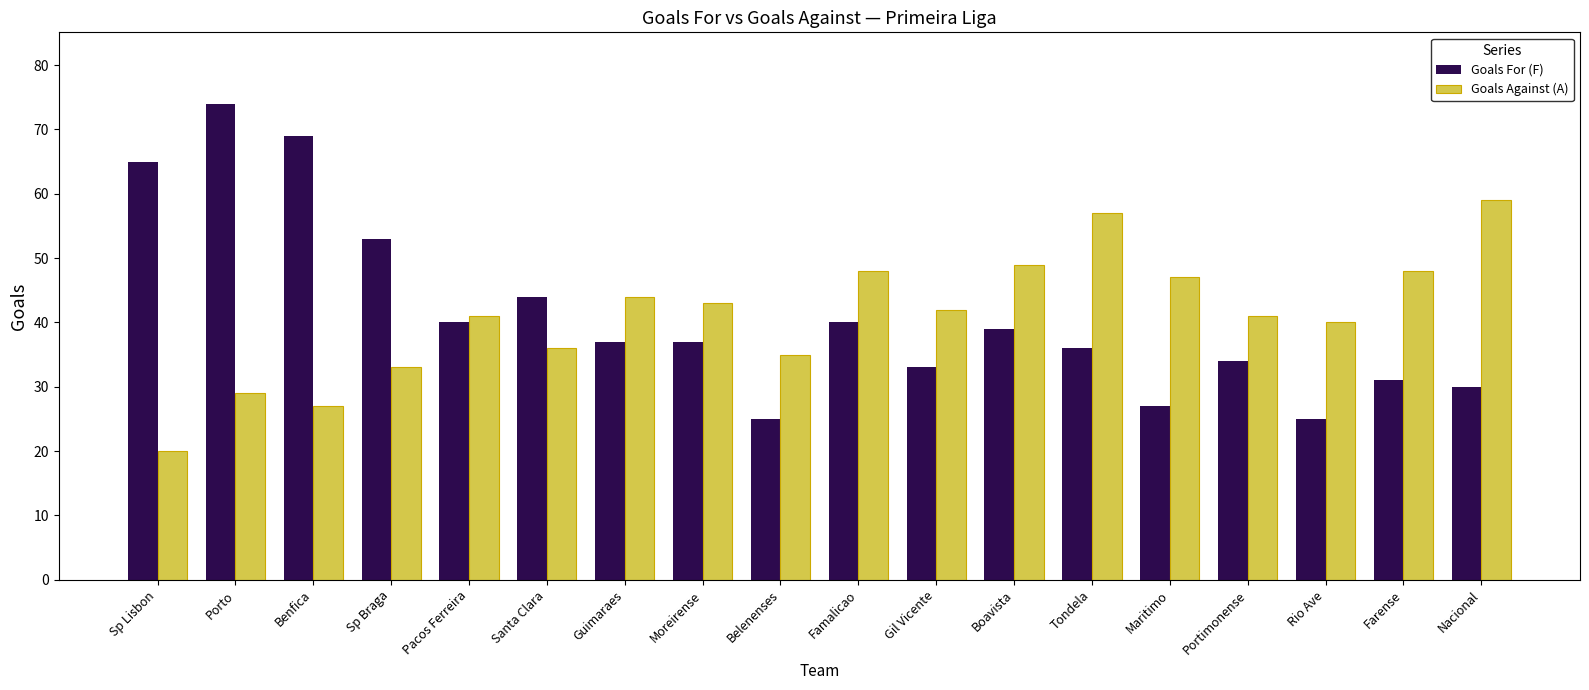

At which category is the sum across all series the highest?

Porto